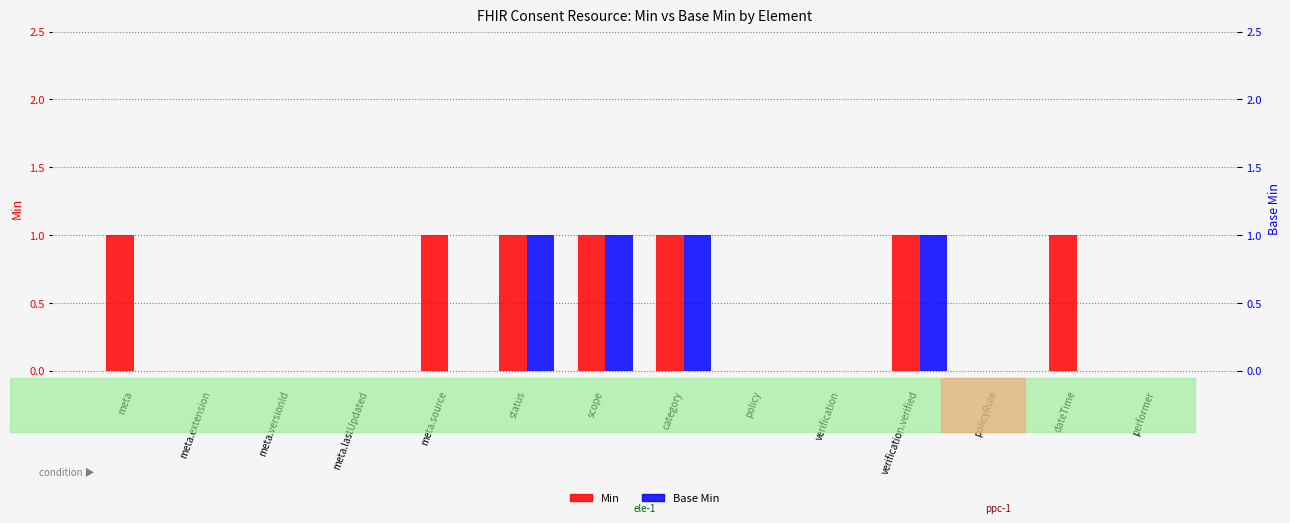

At which category is the sum across all series the highest?

status